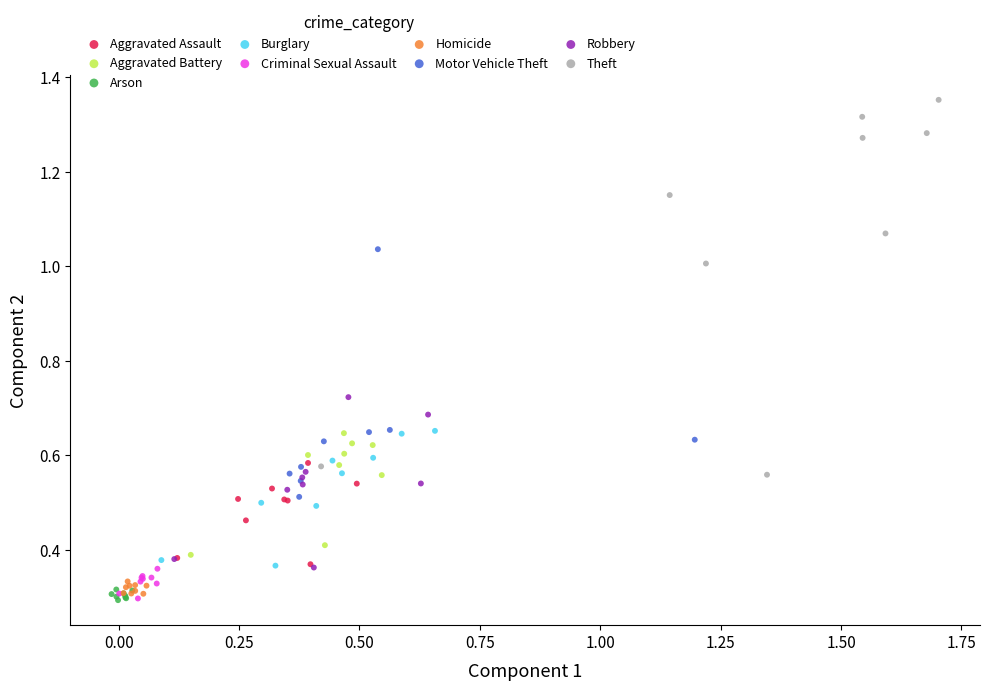

Which series contains the highest Y value?

Theft